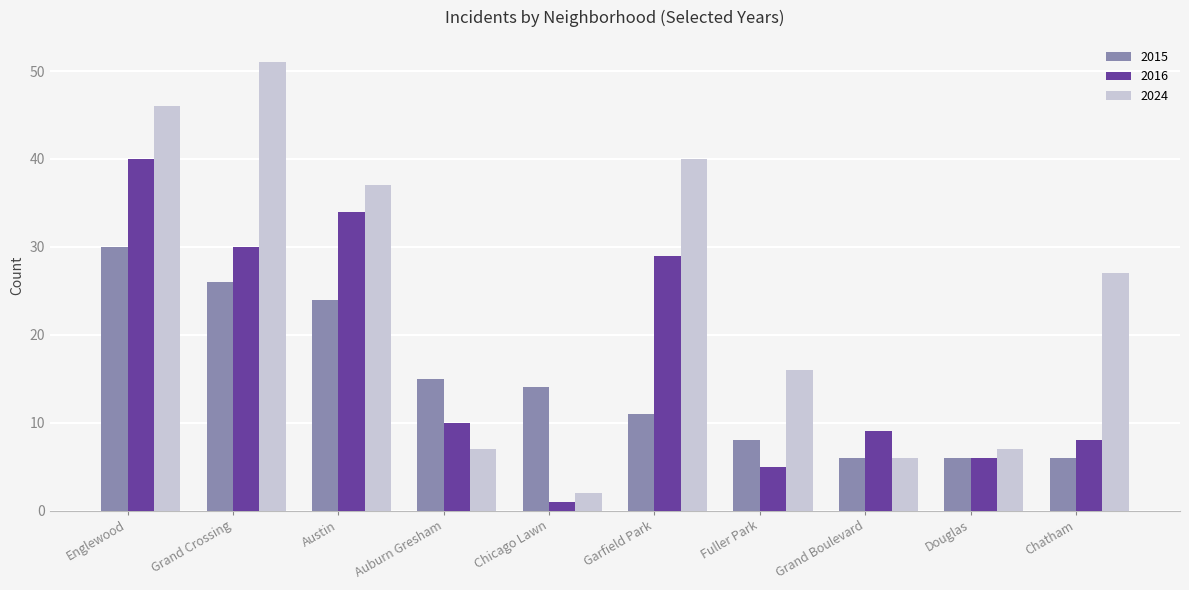

Rank the series by their maximum value, from highest to lowest.

2024, 2016, 2015